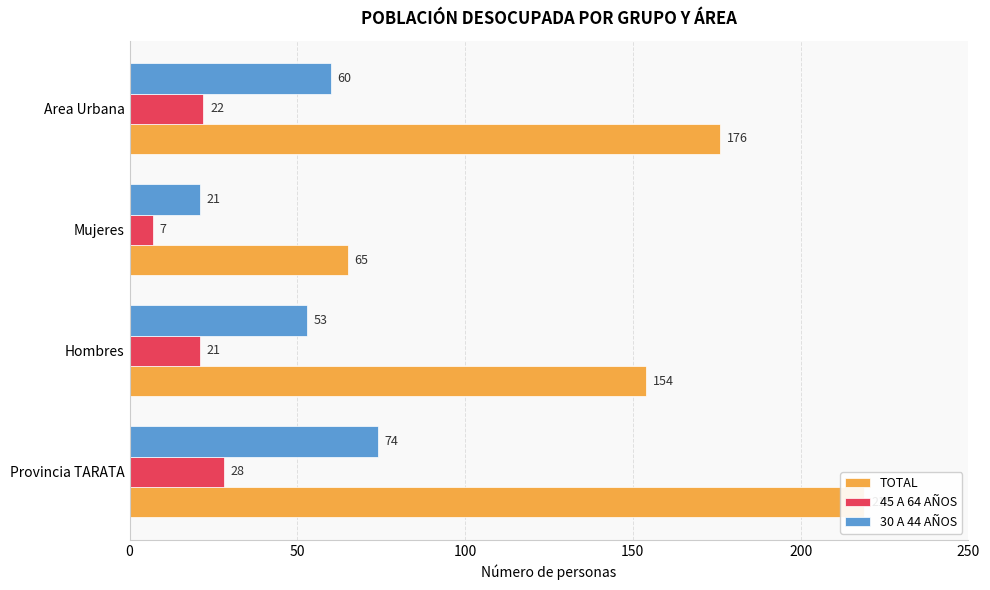

How many data points in 30 A 44 AÑOS are above 60?

1